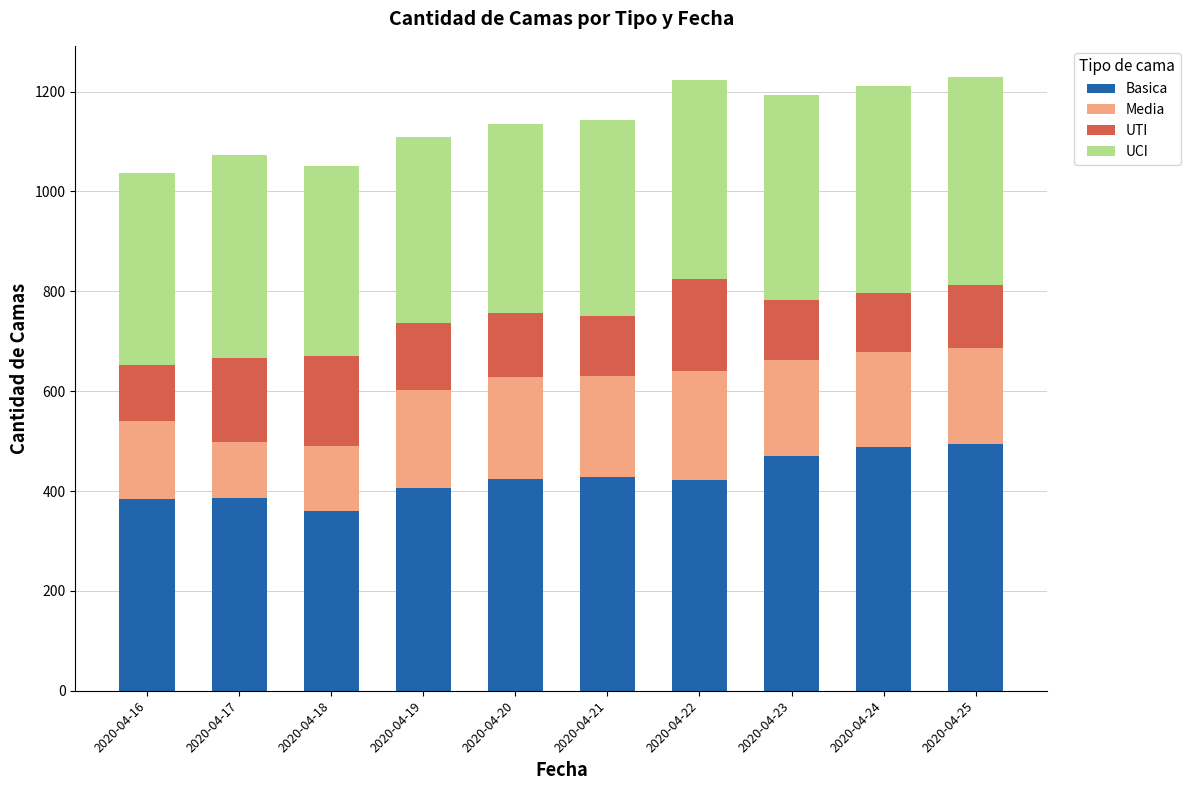

The value of Basica at 2020-04-16 is 384. True or false?

True